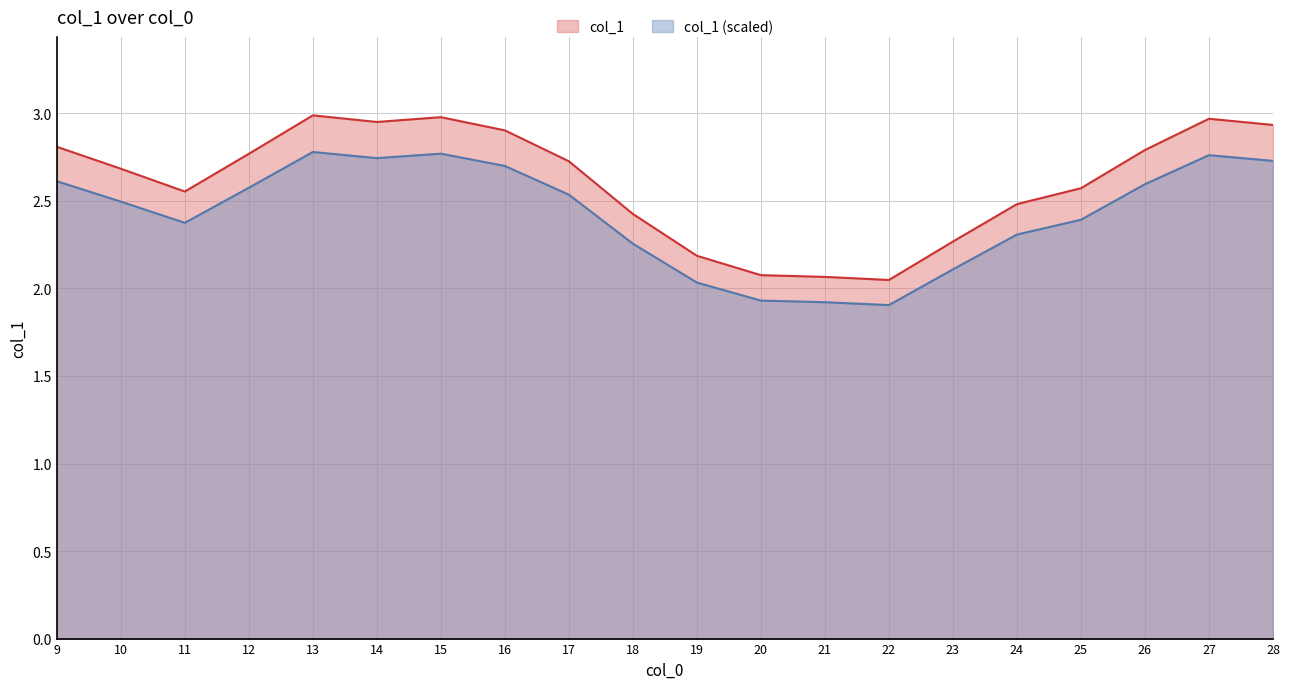

At which category does the chart reach its peak across all series?

13